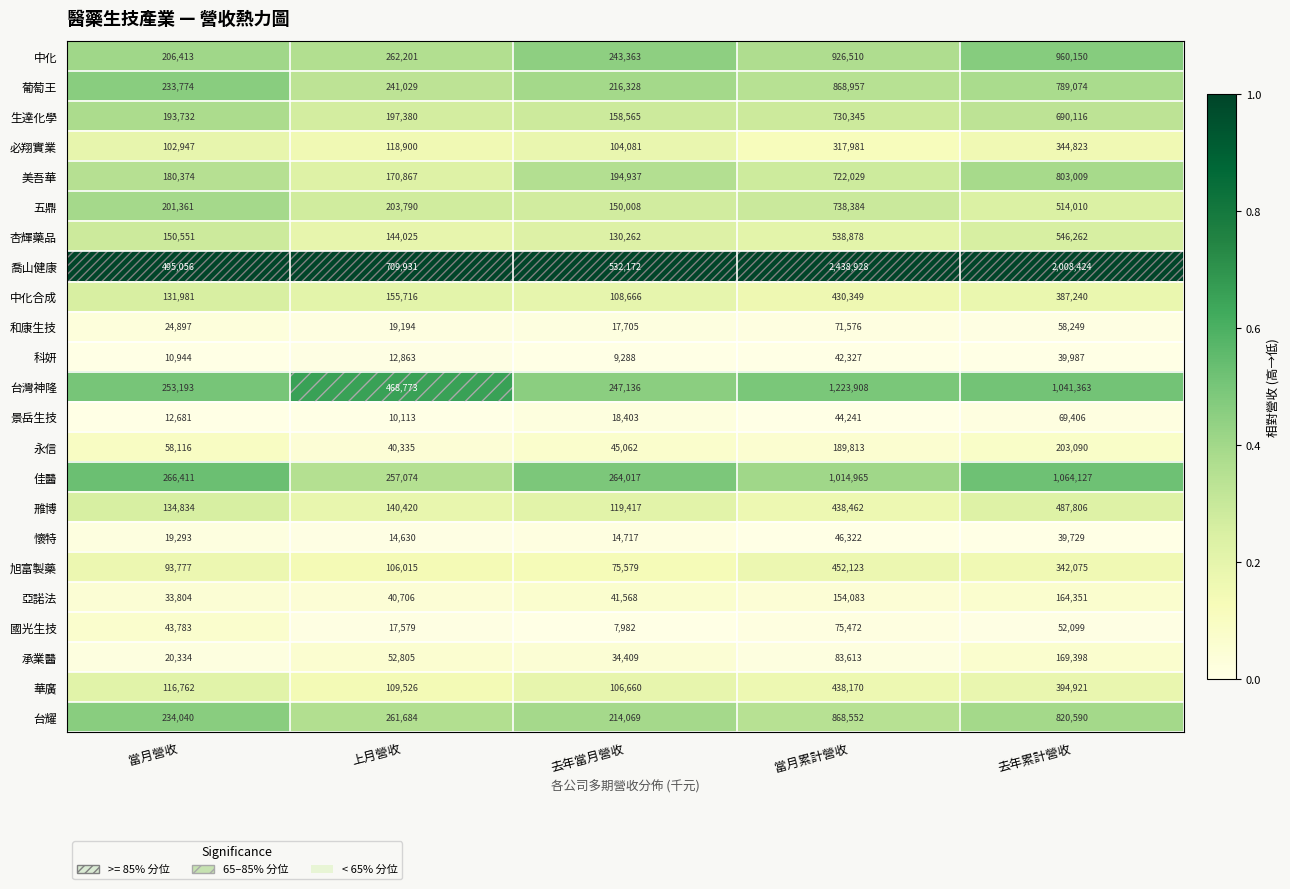

What is the maximum value shown in the chart?

2438928